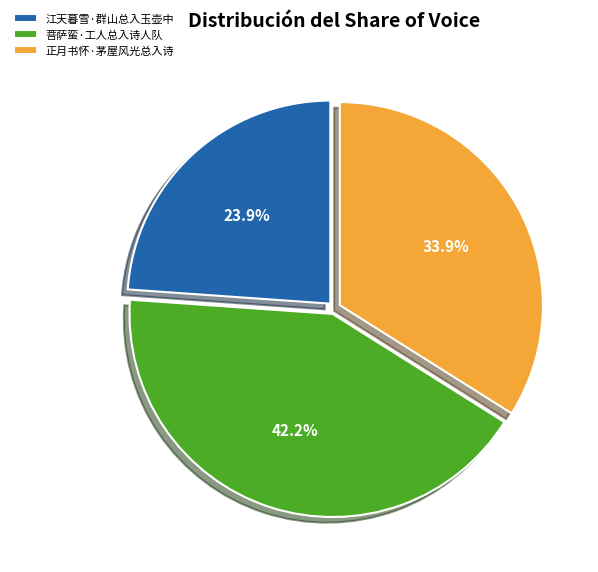

Does 菩萨蛮·工人总入诗人队 represent more than half of the total?

No